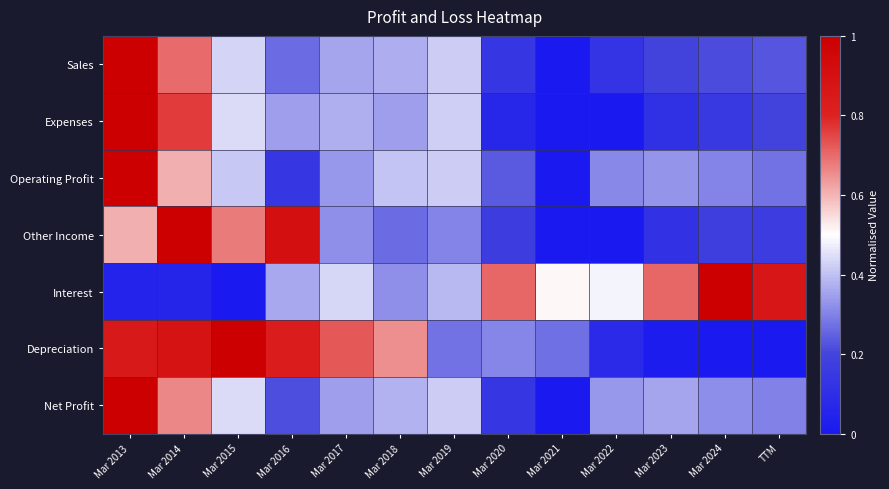

Which series has the largest total across all categories?

Depreciation